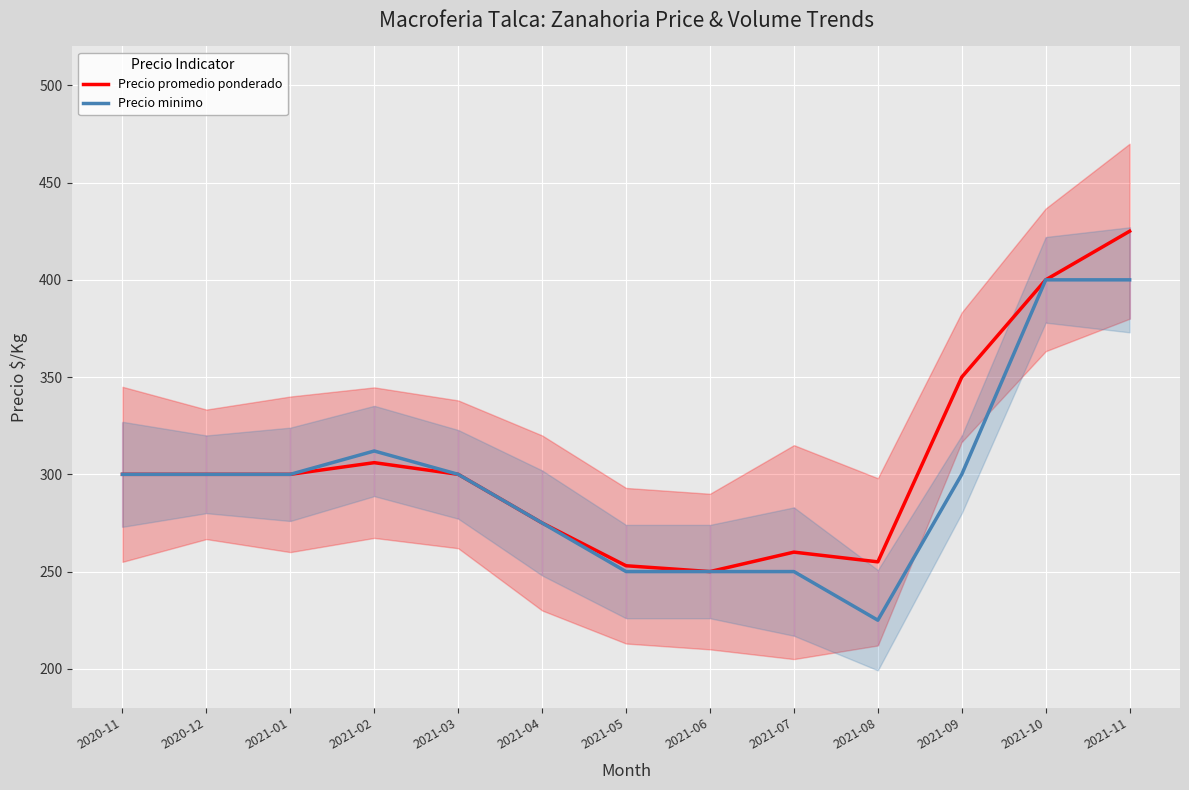

The value of Precio promedio ponderado at 2021-10 is 234. True or false?

False